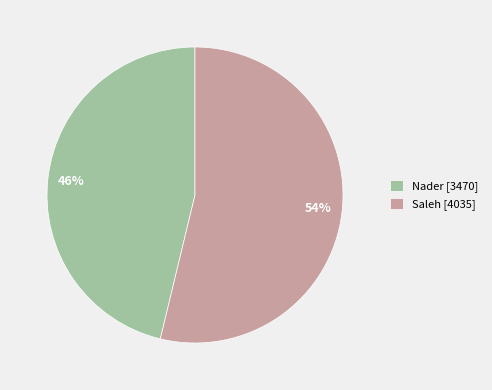

Is there any slice that represents more than half of the pie?

Yes